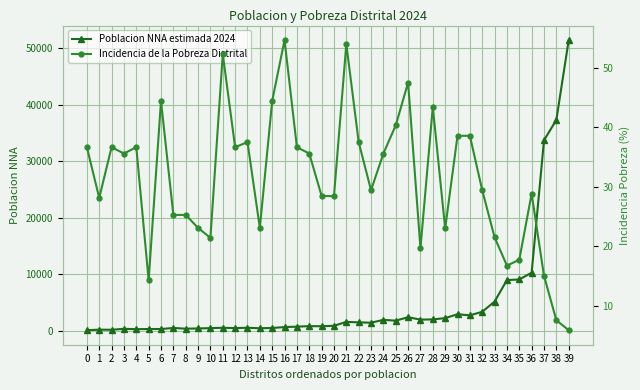

What is the difference between the highest and lowest values at 35?

9035.3